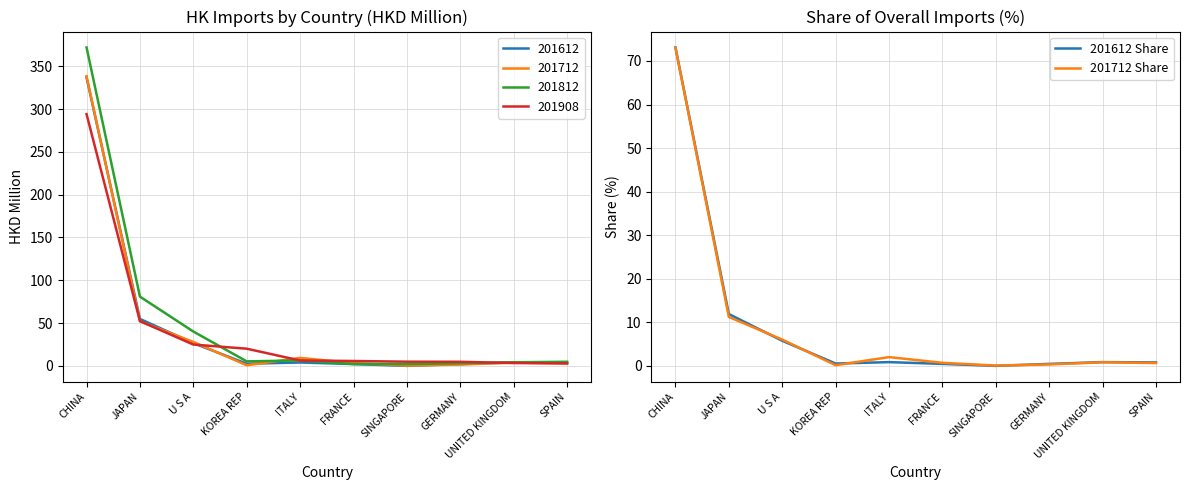

How many interior local peaks does the 201712 Share series have?

2